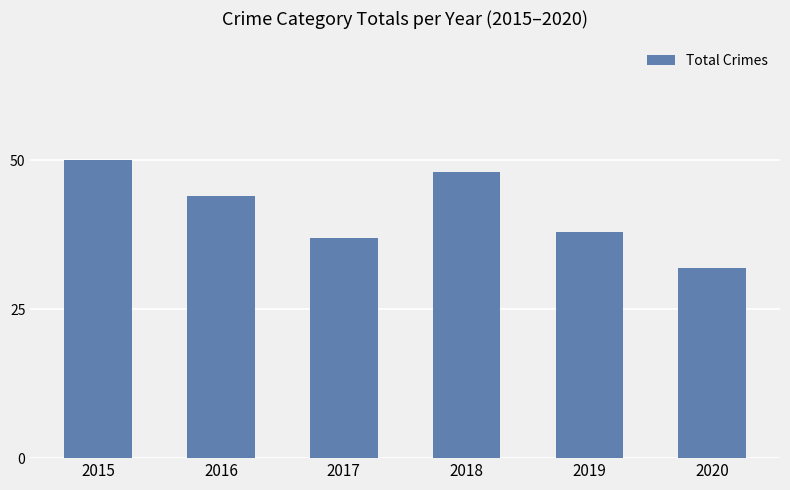

What value does the data have at 2018, to the nearest 10?

50